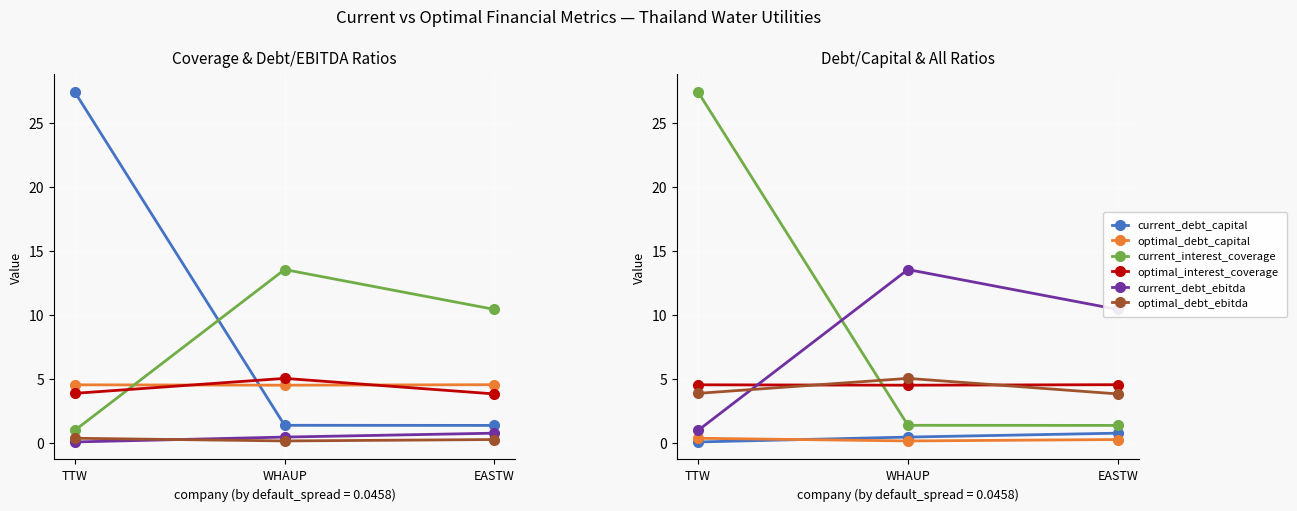

What is the average value of the optimal_debt_ebitda series?

4.3